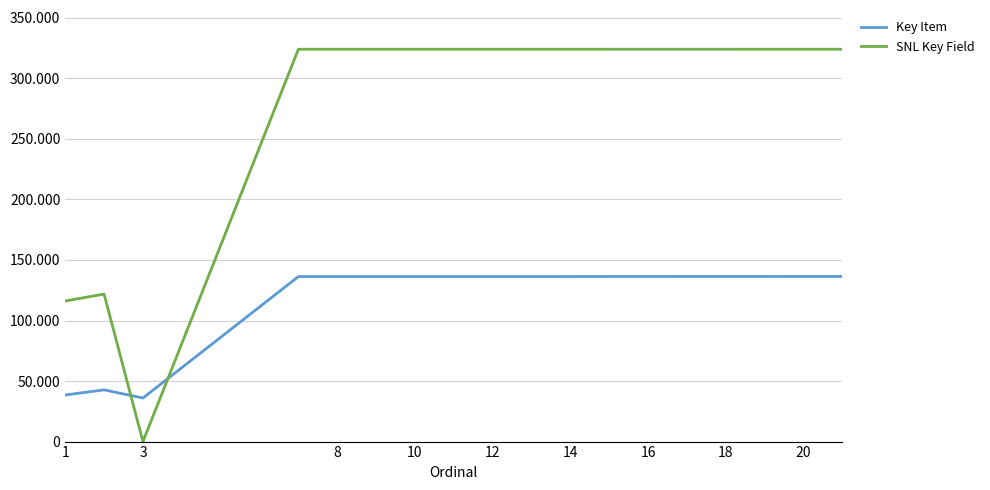

What are all the series names shown in the legend?

Key Item, SNL Key Field